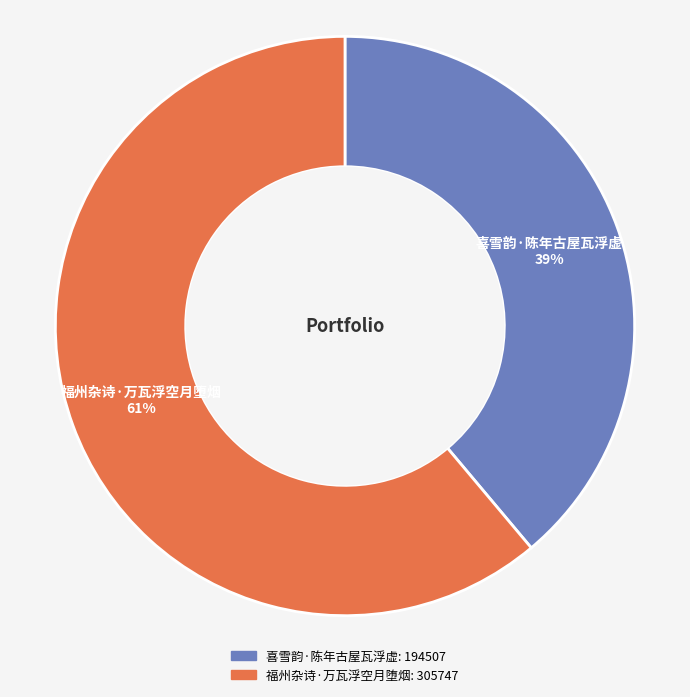

To the nearest percent, what portion does 福州杂诗·万瓦浮空月堕烟 represent?

61%